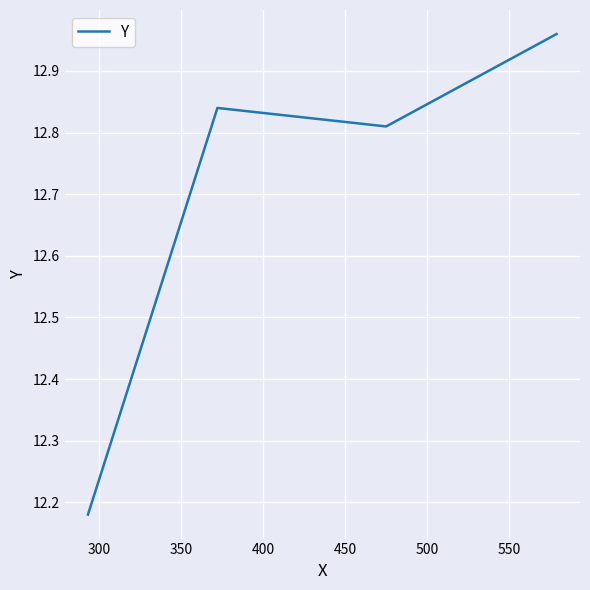

True or false: the data has more than 2 interior local peaks.

False